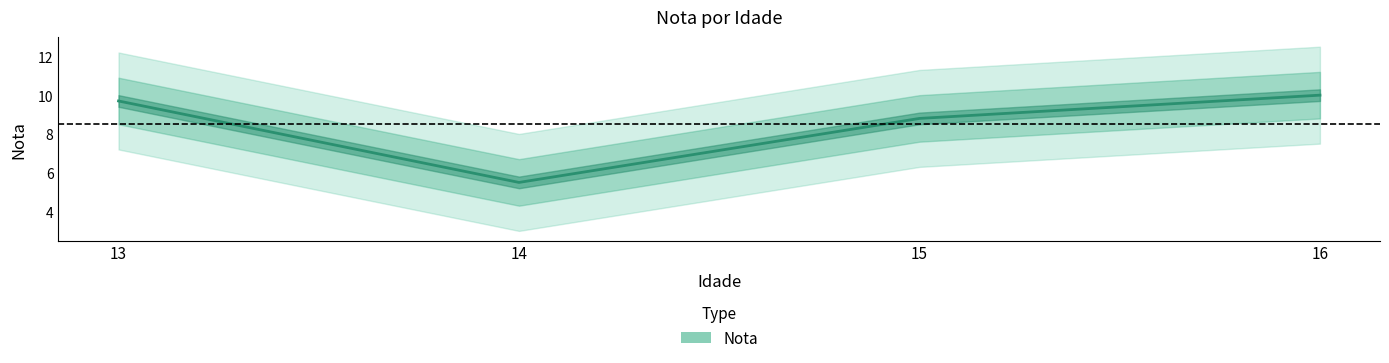

Rank the categories by value from highest to lowest.

16, 13, 15, 14